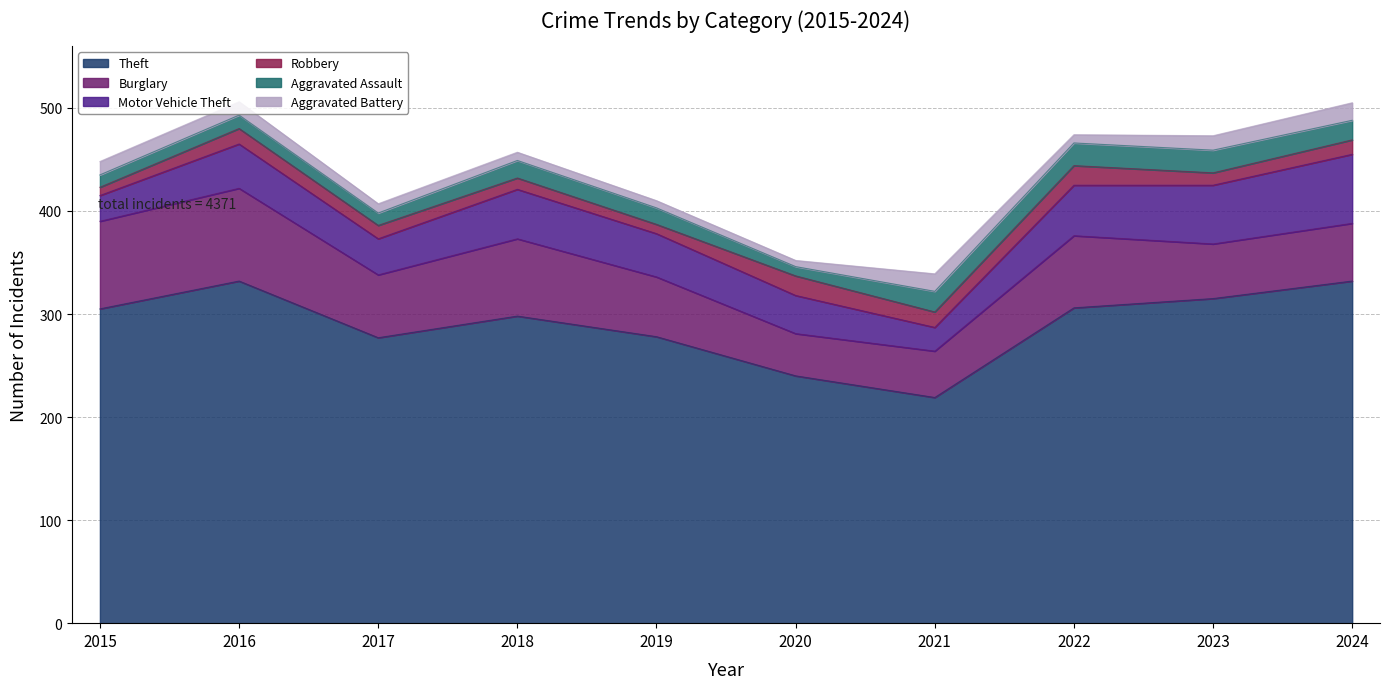

Reading left to right, what are all the values shown in this chart?

Theft: 305	332	277	298	278	240	219	306	315	332
Burglary: 85	90	61	75	58	41	45	70	53	56
Motor Vehicle Theft: 25	43	35	48	42	37	23	49	57	67
Robbery: 8	15	13	11	9	19	15	19	12	14
Aggravated Assault: 12	13	12	17	16	9	20	22	22	19
Aggravated Battery: 13	13	9	8	7	6	17	8	14	17